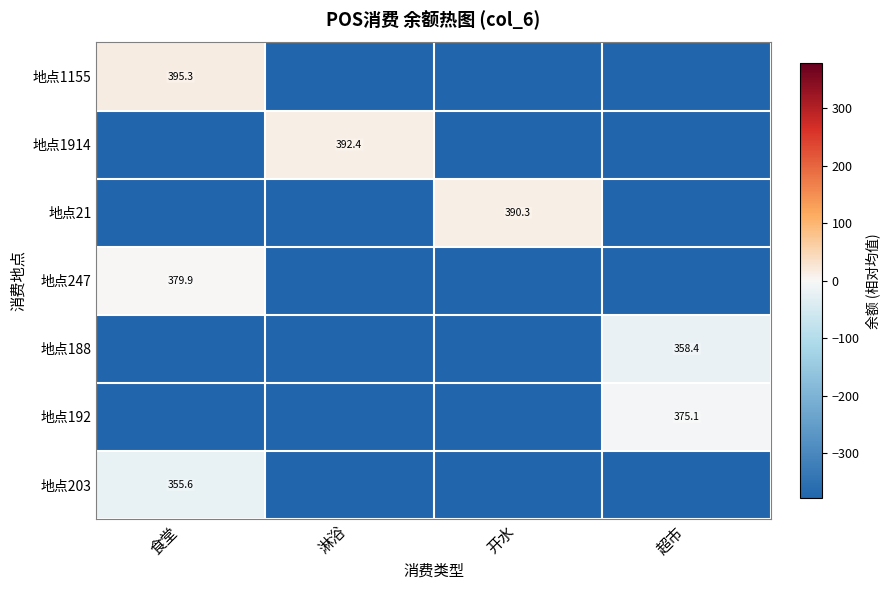

The value of 地点192 at 开水 is -378.1. True or false?

True